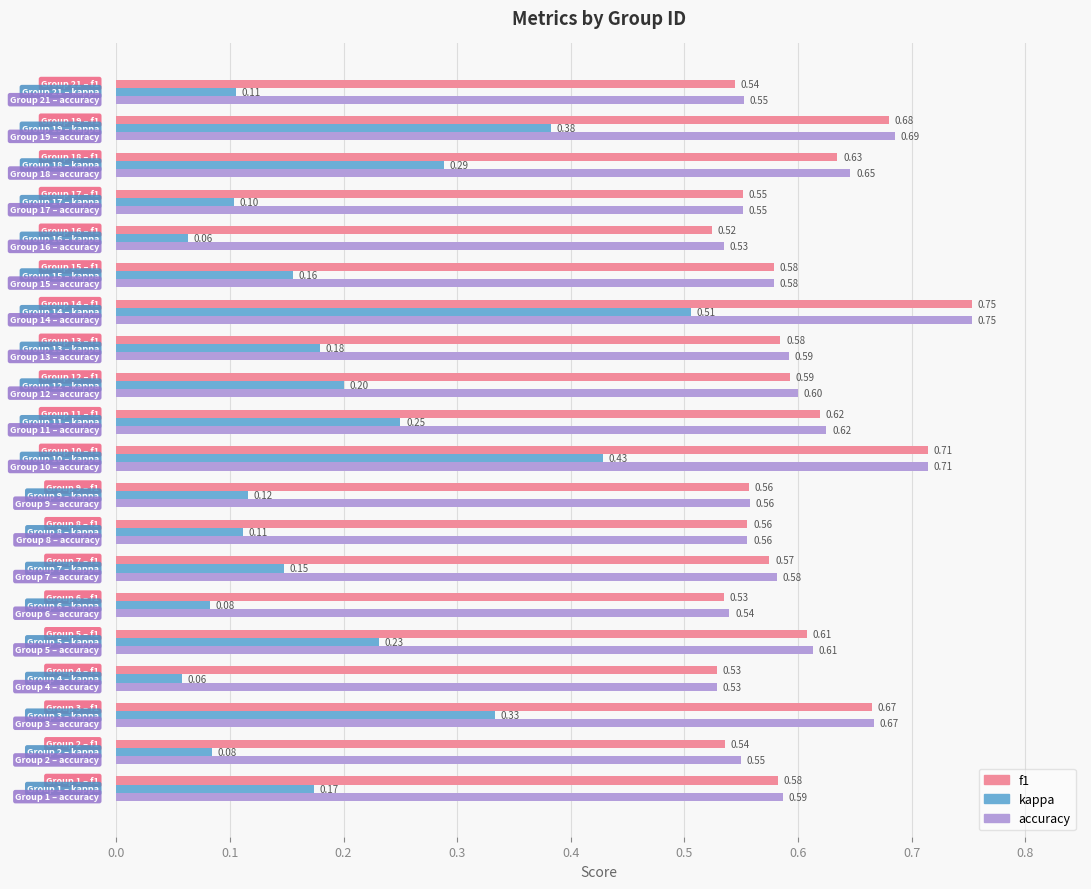

At how many categories does at least one series exceed 0?

20